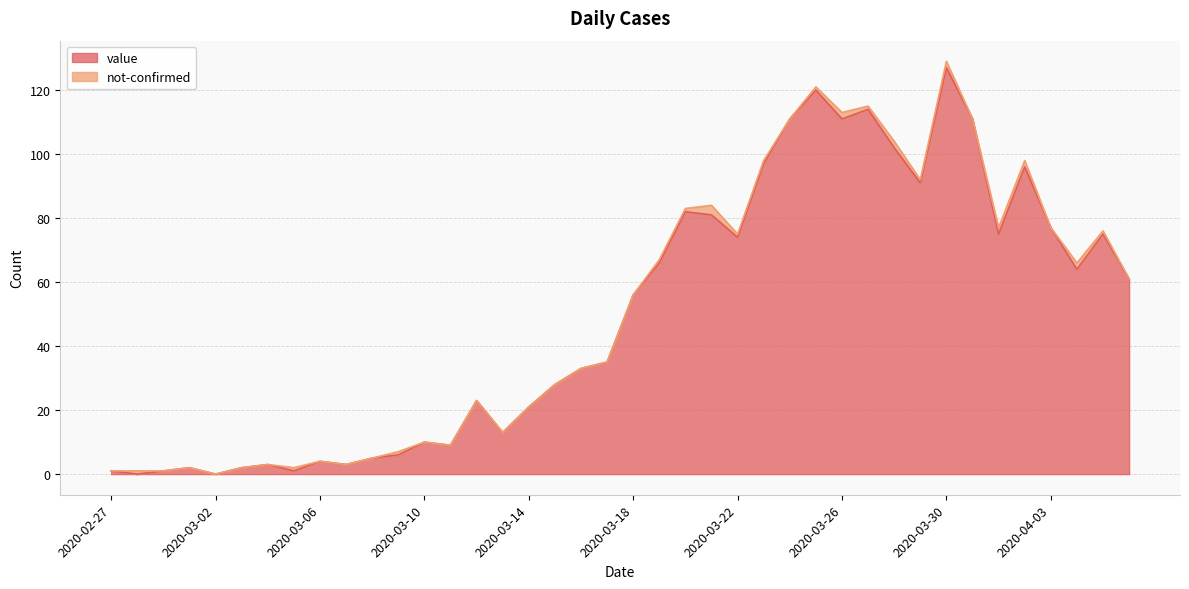

How many values are above zero?

38